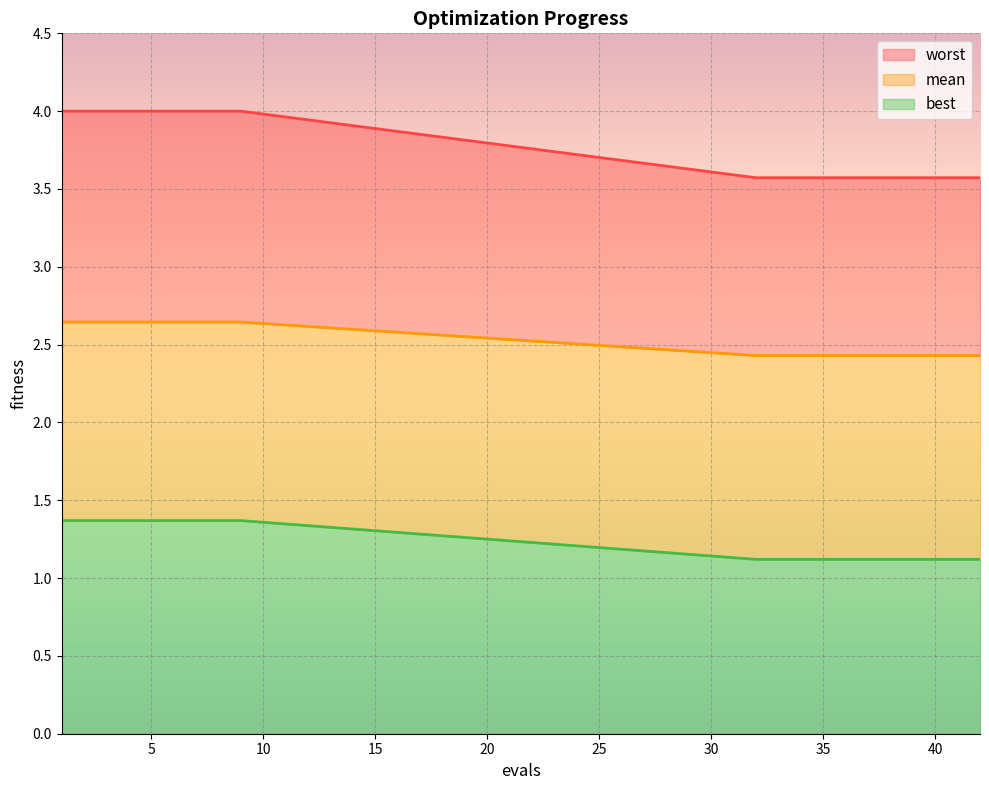

What is the difference between the maximum and minimum values in the worst series?

0.2